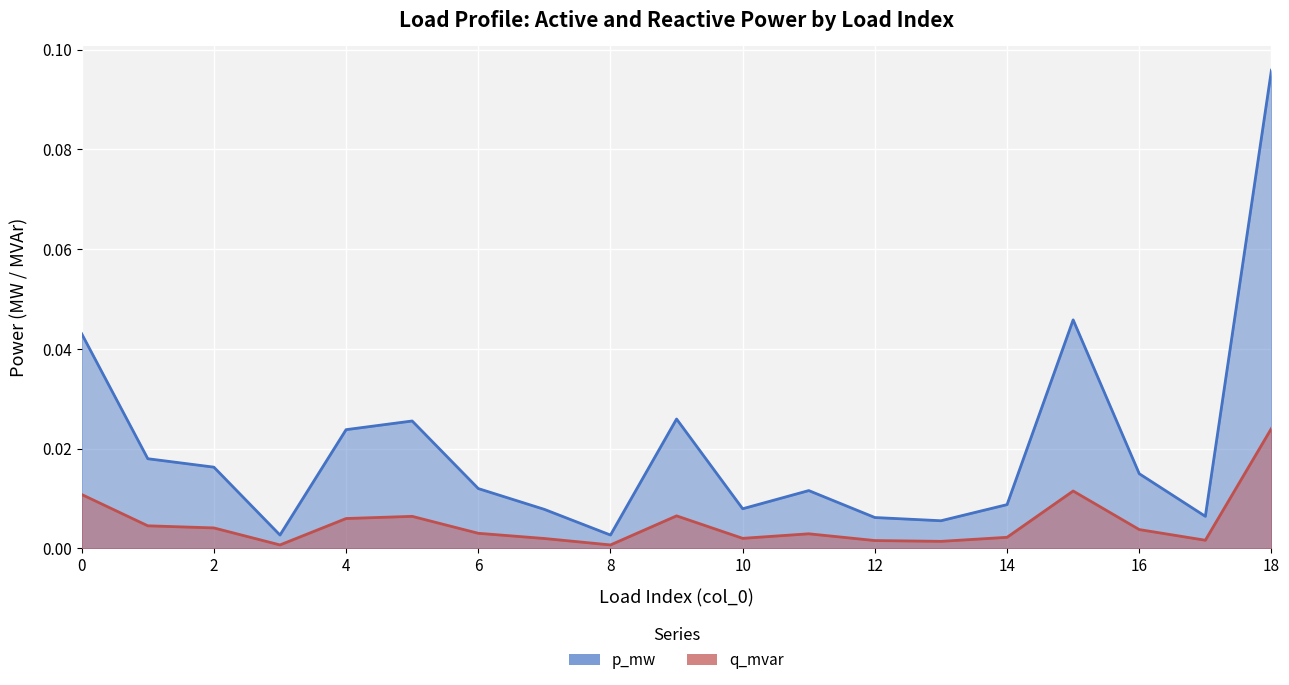

The q_mvar line series shows 0.0 at 16. True or false?

True